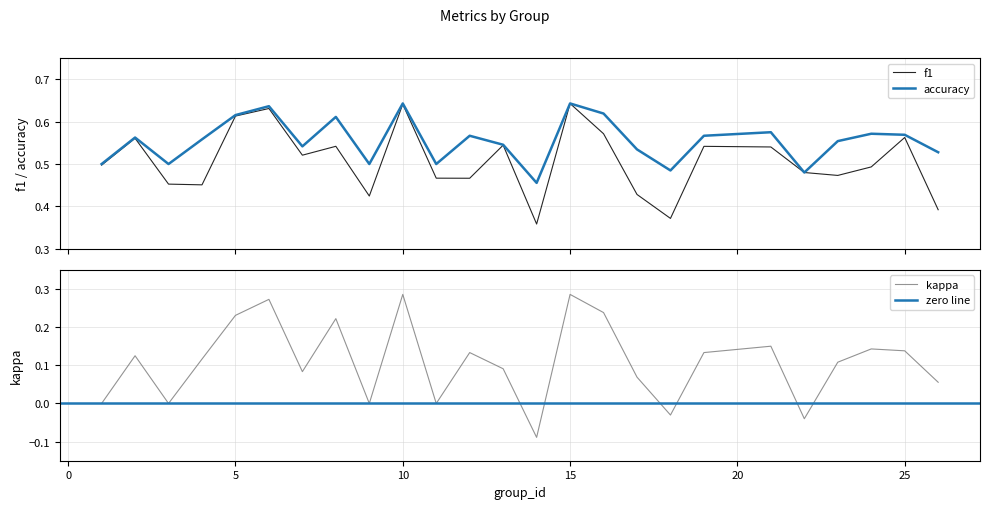

What is the minimum value for f1?

0.4